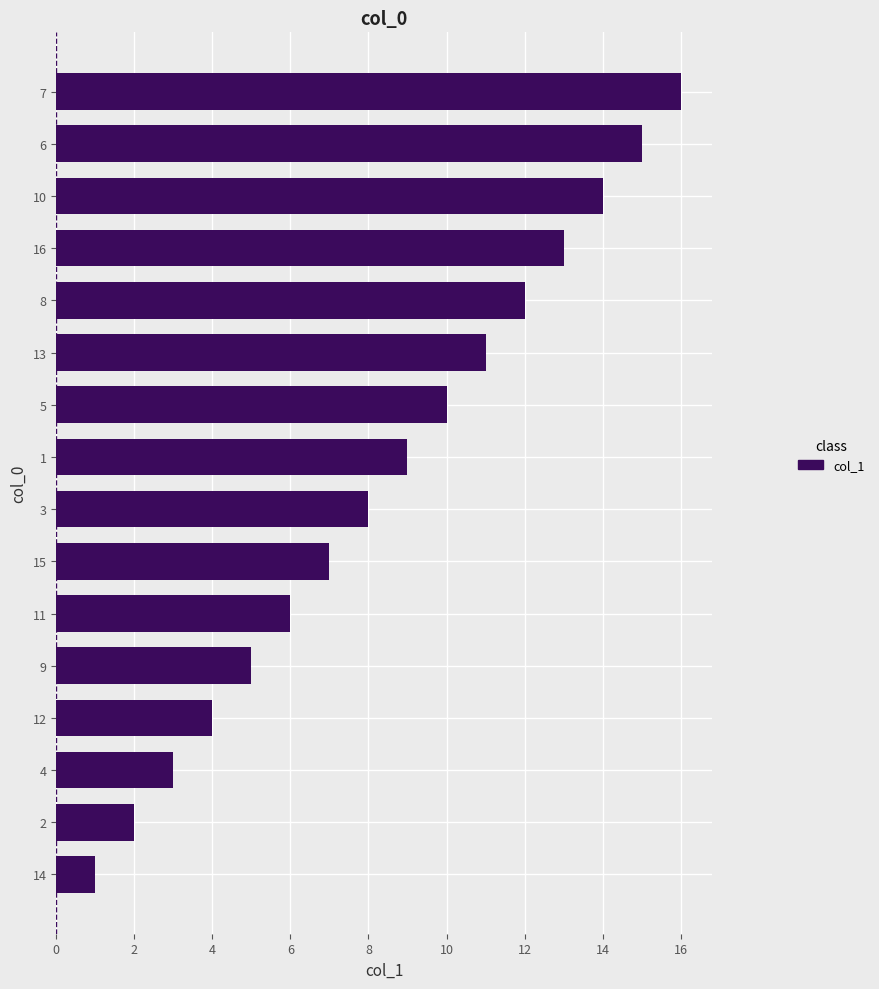

Rank the categories by value from lowest to highest.

14, 2, 4, 12, 9, 11, 15, 3, 1, 5, 13, 8, 16, 10, 6, 7